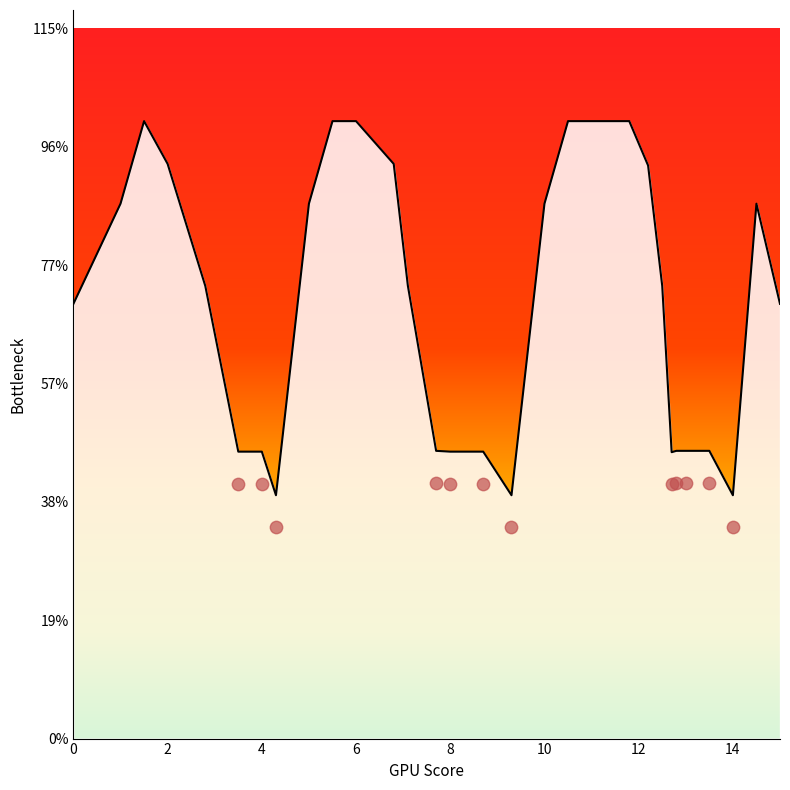

What is the ratio of the value at 4 to the value at 5.5?

0.5